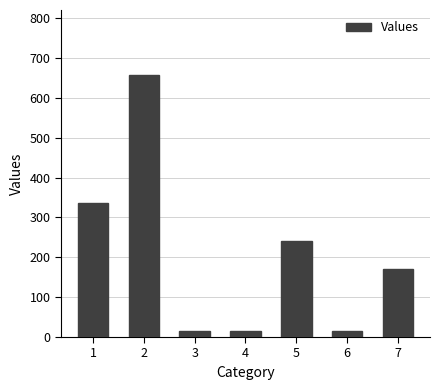

Where is the data nearest to the value 336?

1